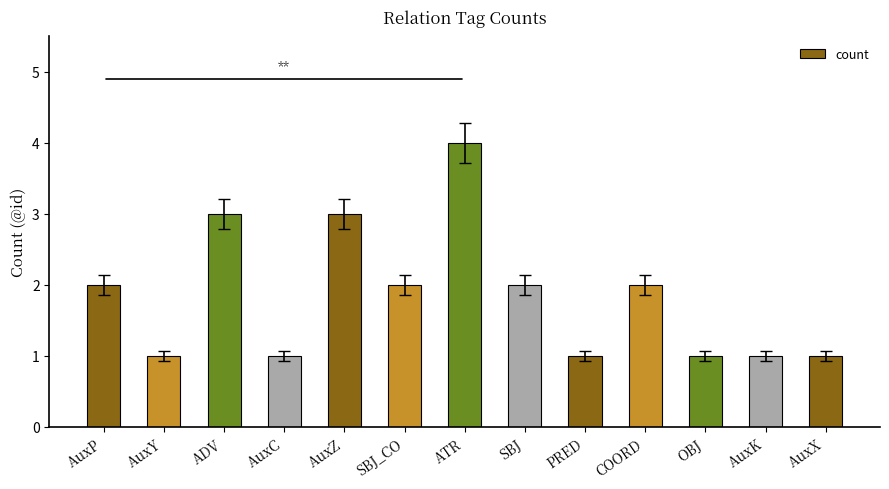

What is the change in value from AuxY to SBJ_CO?

+1